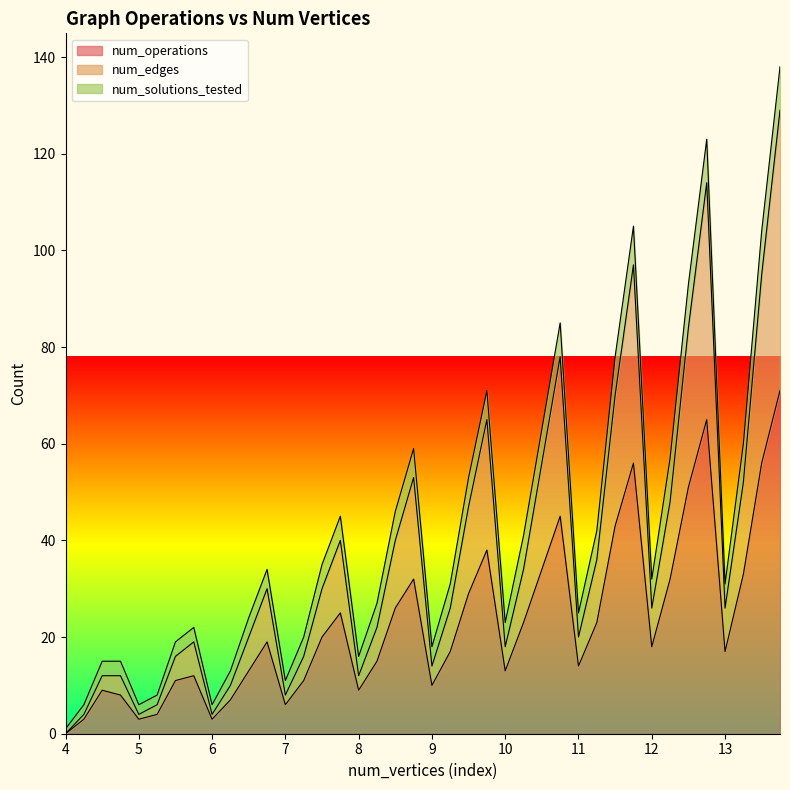

What is the highest value of the num_operations series?

71